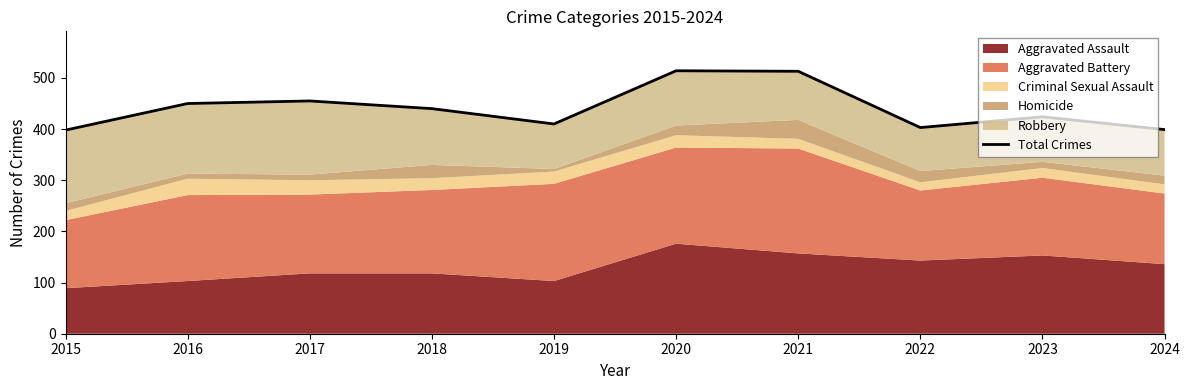

The value at 2020 is 221. True or false?

False